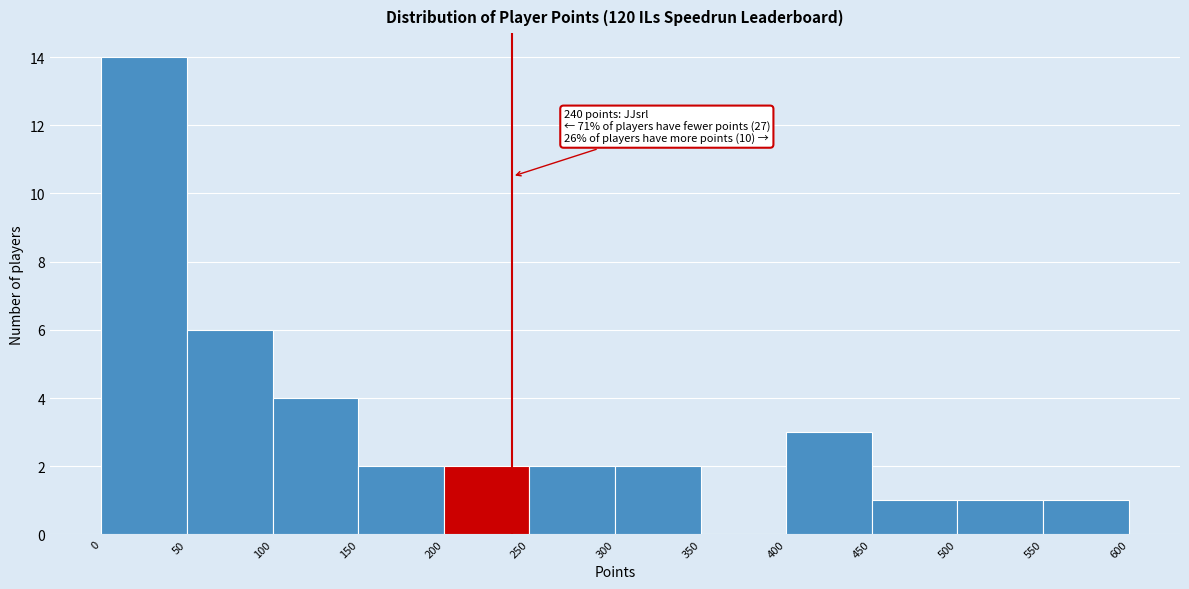

Which range on the x-axis has the tallest bar?

0 to 50